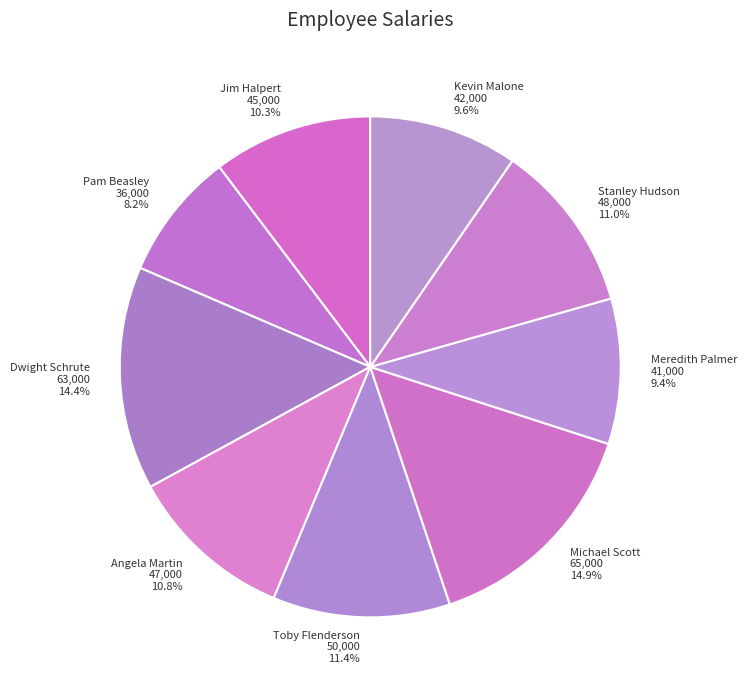

Count the number of slices in the pie.

9